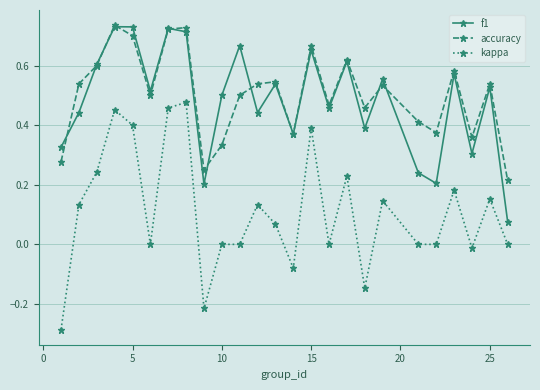

Which series has the widest spread of values?

kappa